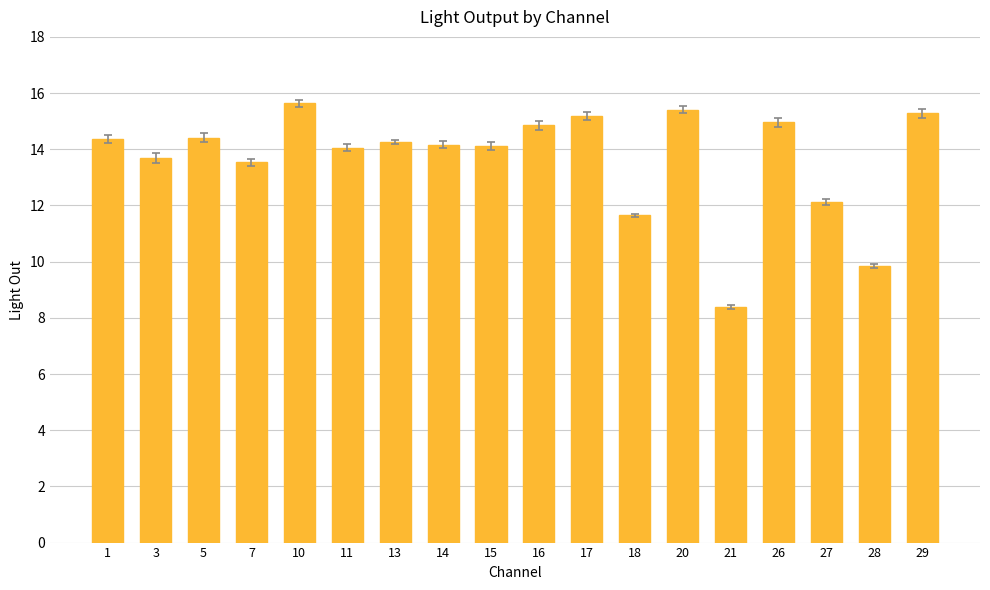

The value at 20 is 20.6. True or false?

False